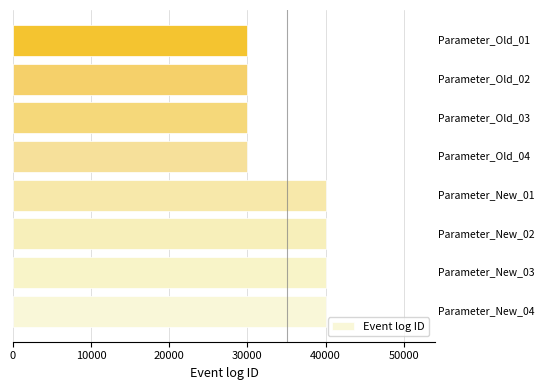

What is the difference between the second highest and minimum values?

10002